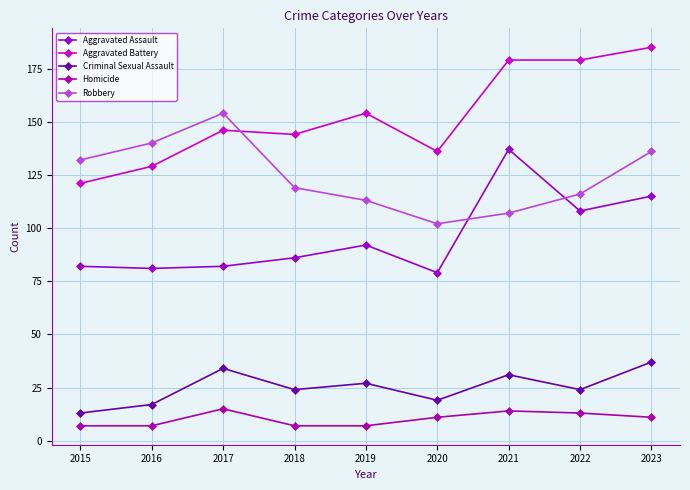

Which label corresponds to the largest value in the chart?

2023